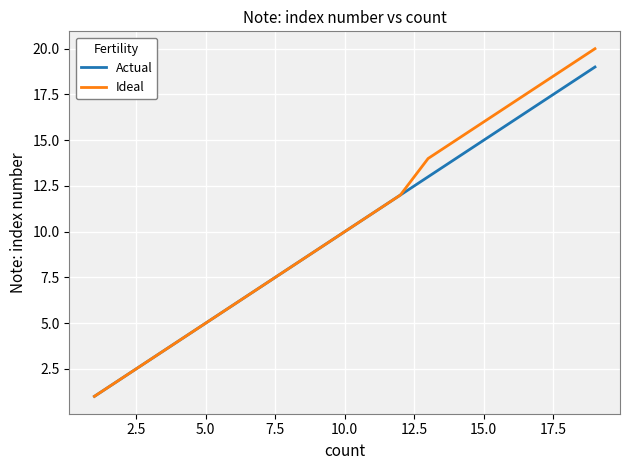

Rank the series by their maximum value, from highest to lowest.

Ideal, Actual